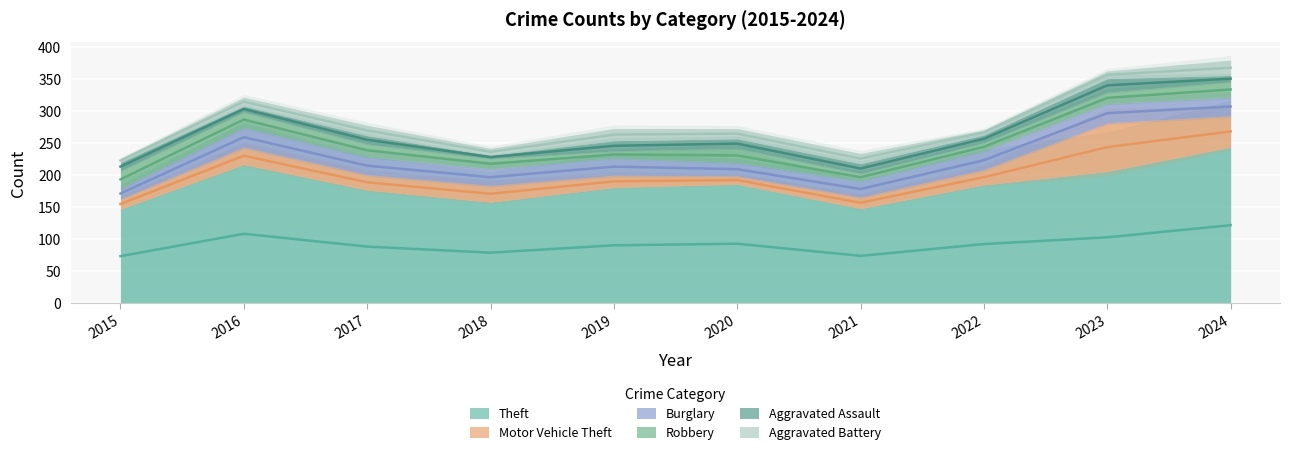

True or false: Motor Vehicle Theft has more than 0 interior local peaks.

True